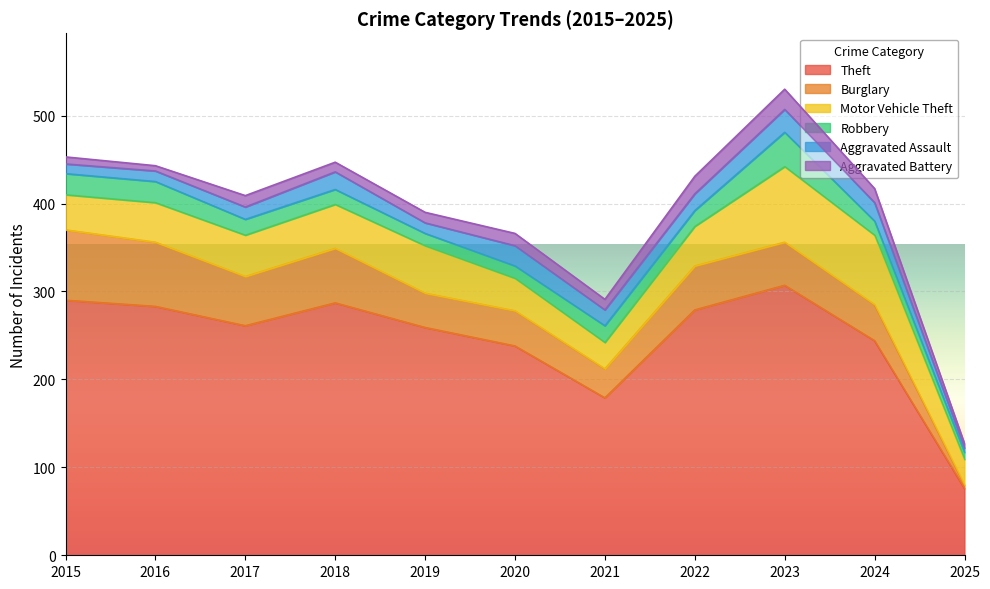

Which series has the widest spread of values?

Theft